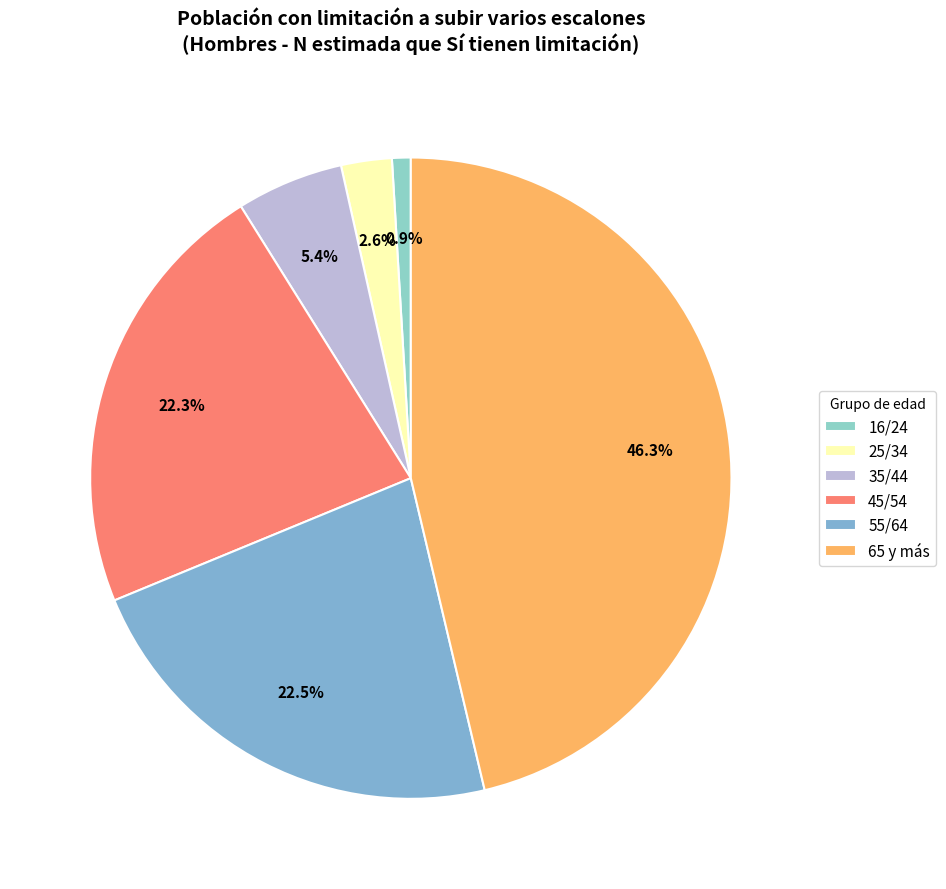

To the nearest percent, what is the difference between the 16/24 and 65 y más slice percentages?

45%